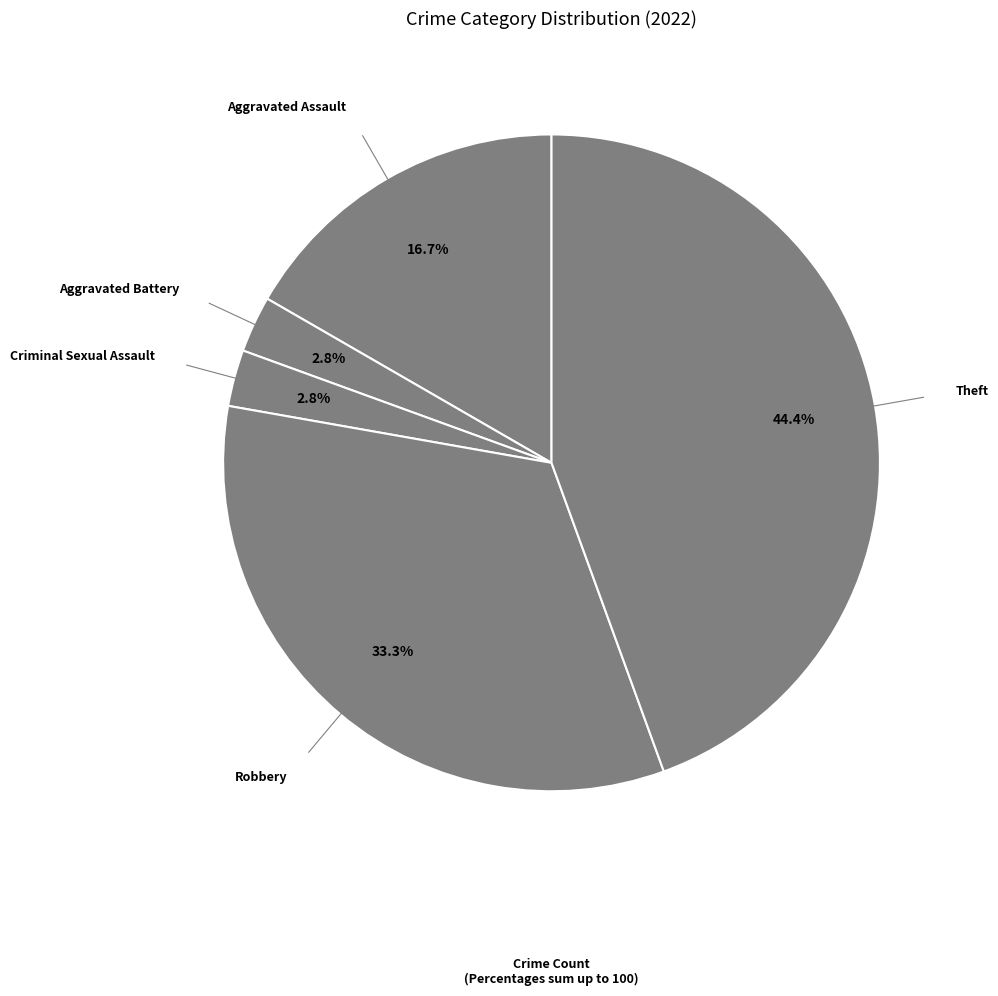

The Aggravated Battery slice represents 3% of the pie. True or false?

True